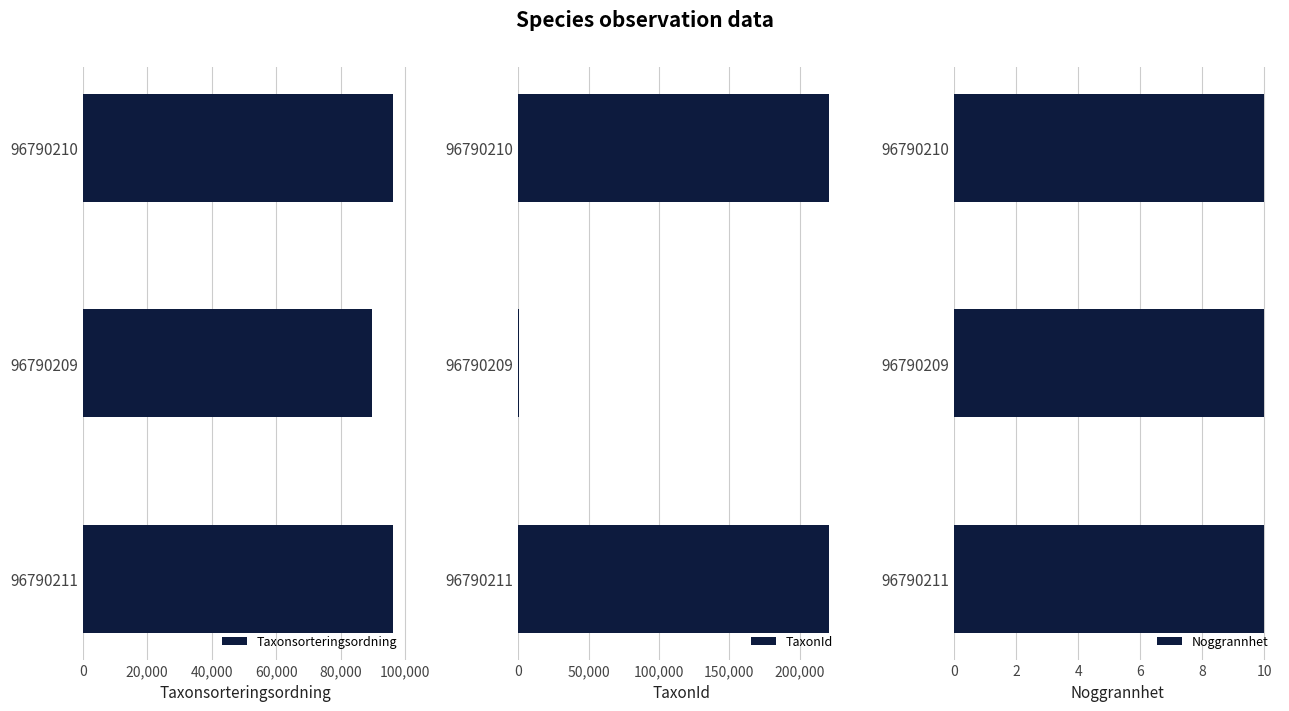

What is the difference between the second highest and minimum values in the Taxonsorteringsordning series?

6661